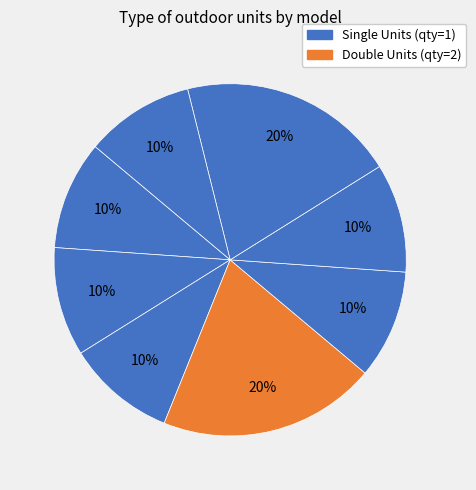

How many segments does this pie chart have?

8